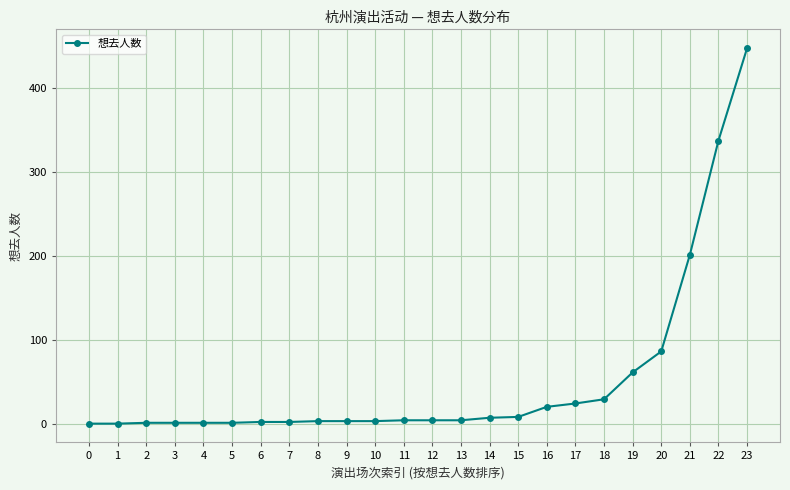

What is the greatest value displayed?

447